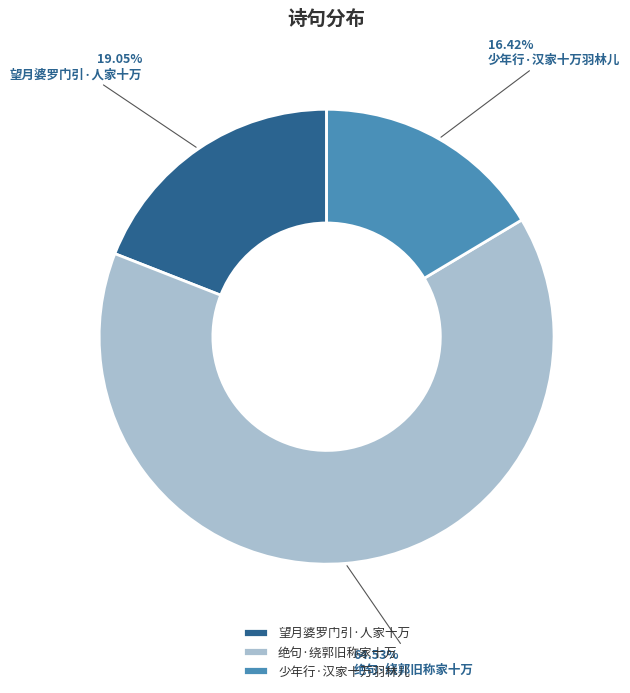

To the nearest percent, what percentage of the pie is 少年行·汉家十万羽林儿?

16%